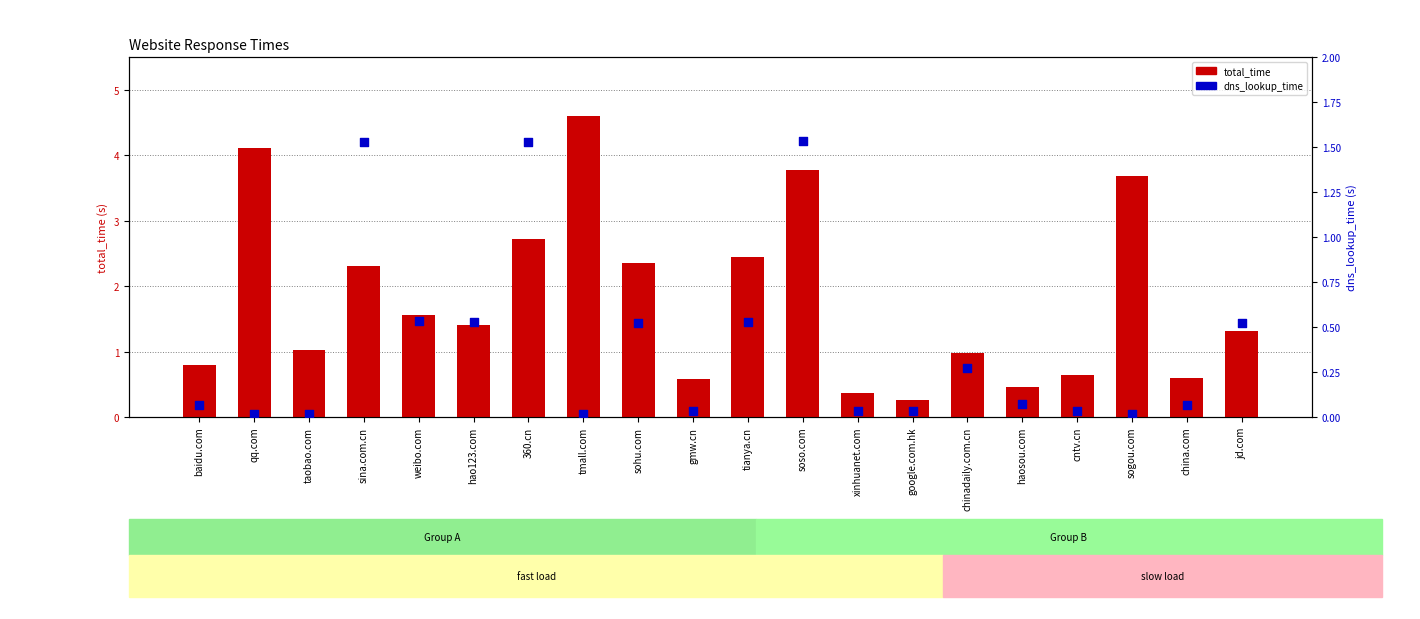

Which series has the largest total across all categories?

total_time